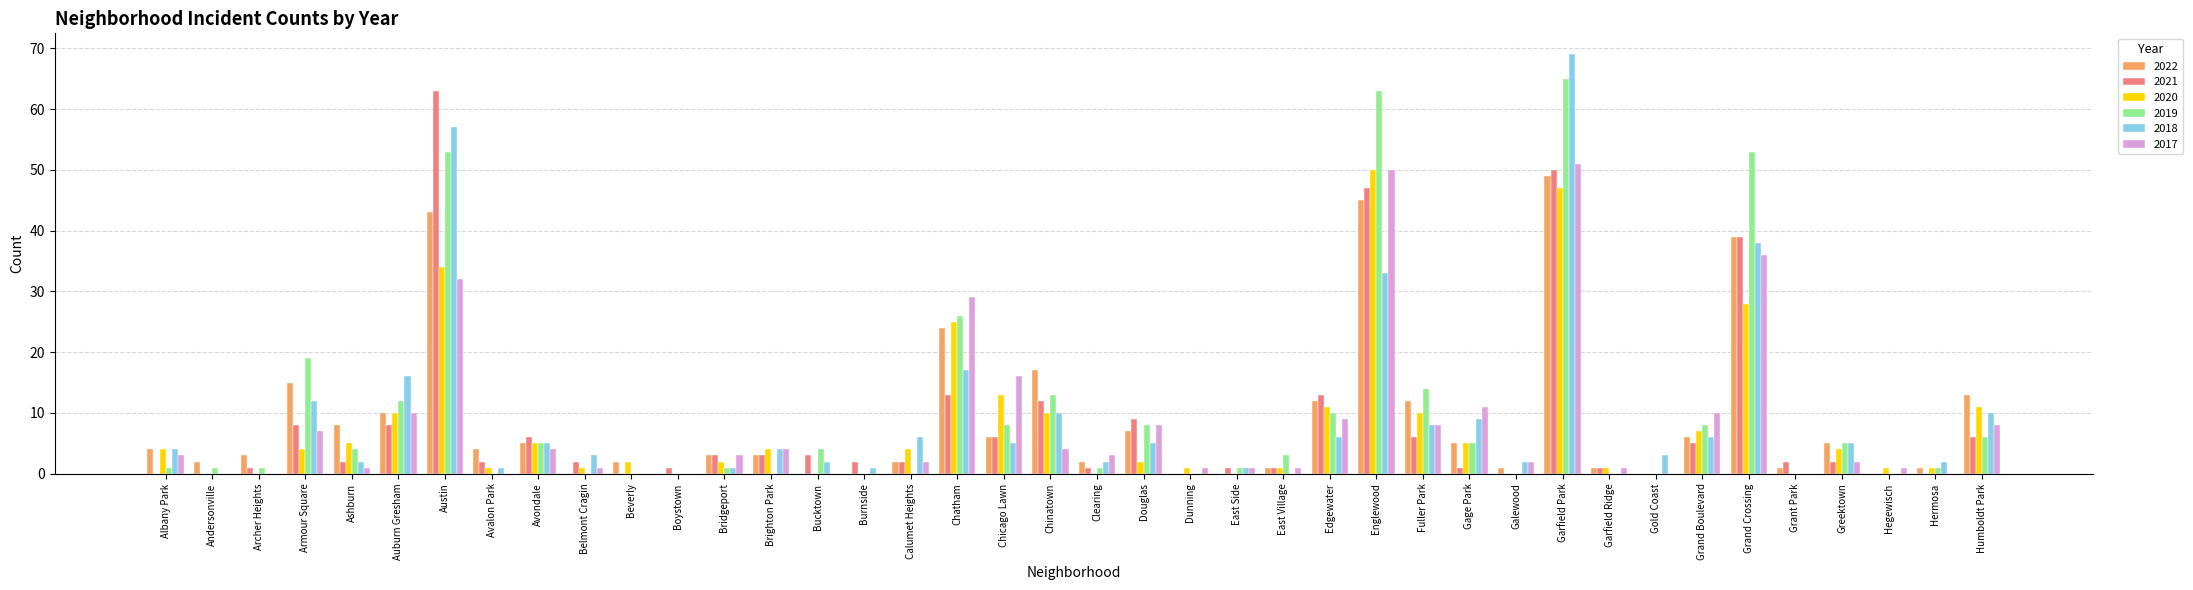

Are the bars grouped side by side (vs. stacked)?

Yes